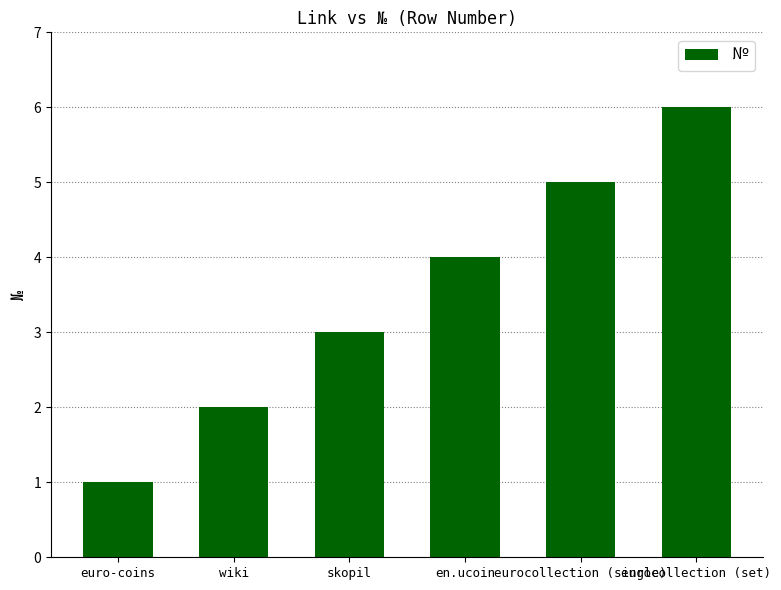

What is the smallest value displayed?

1